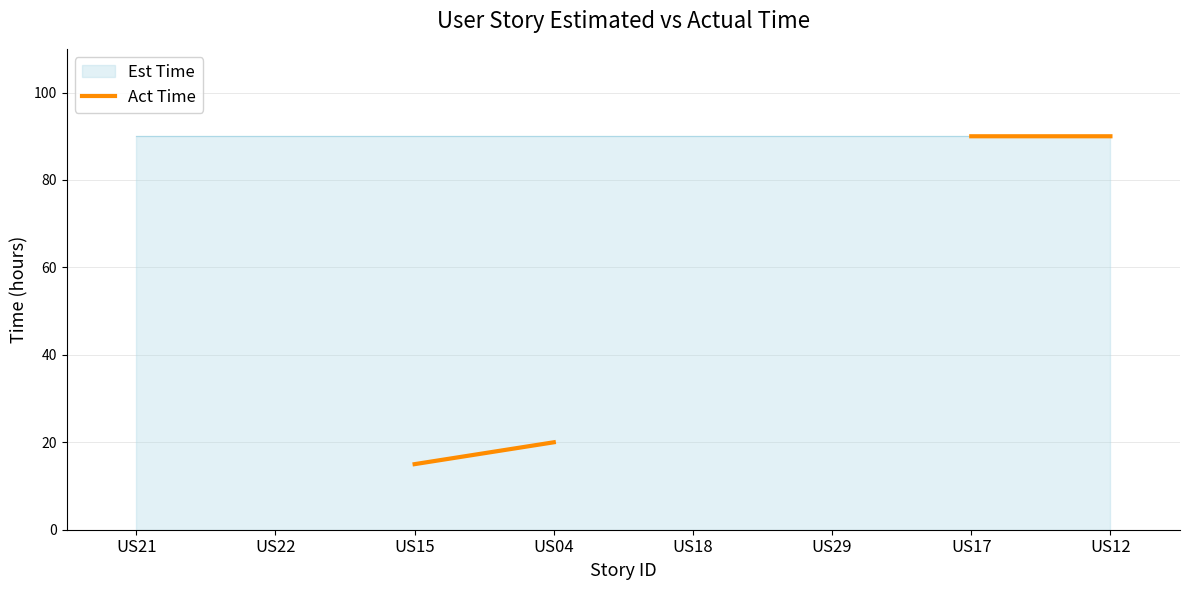

How many data points does each series have?

8